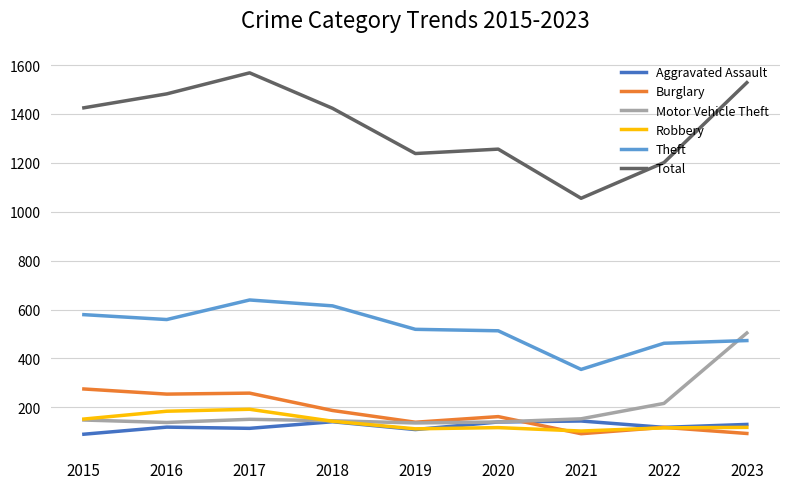

True or false: Total and Burglary intersect in this chart.

False